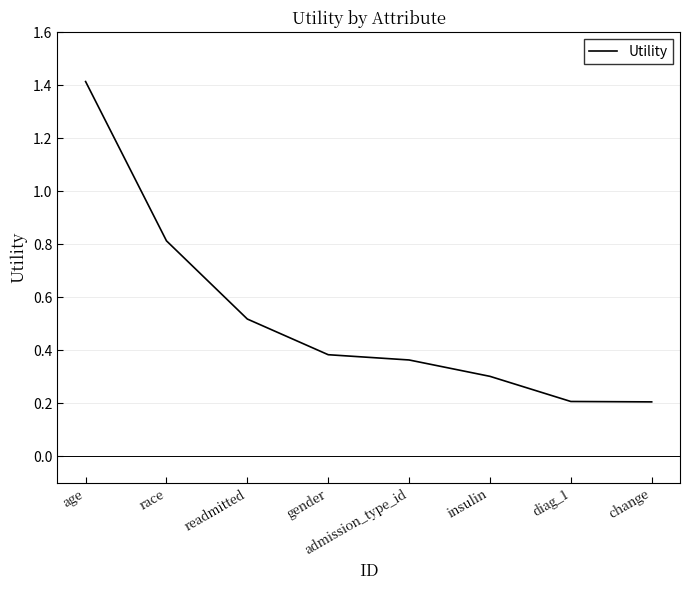

Is it true that the value at age is 0.4?

False